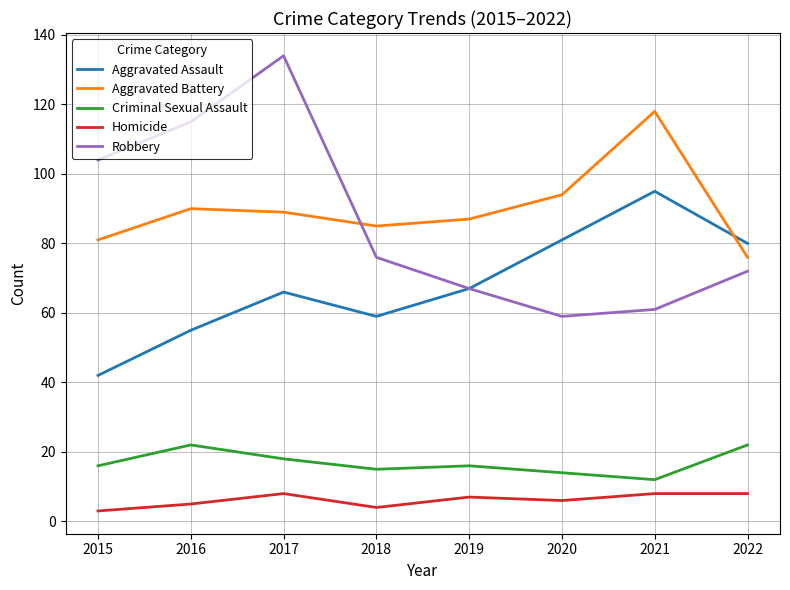

Count the Homicide values in the range 5 to 8.

6